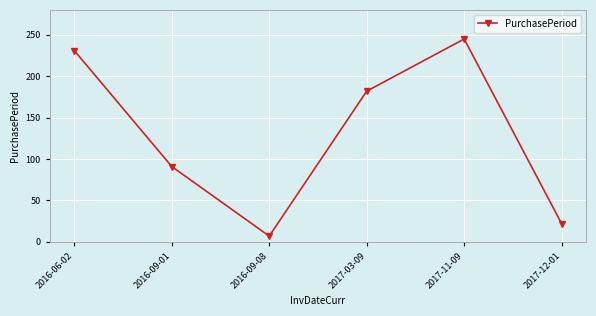

What is the change in value from 2017-11-09 to 2017-12-01?

-223